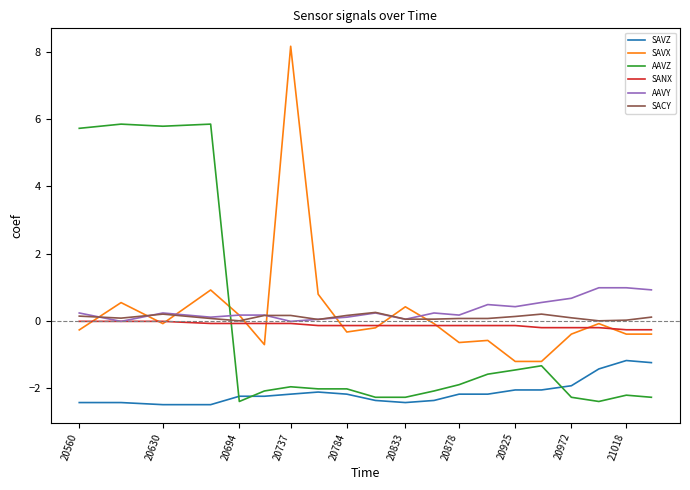

Which series has the largest range (max minus min)?

SAVX